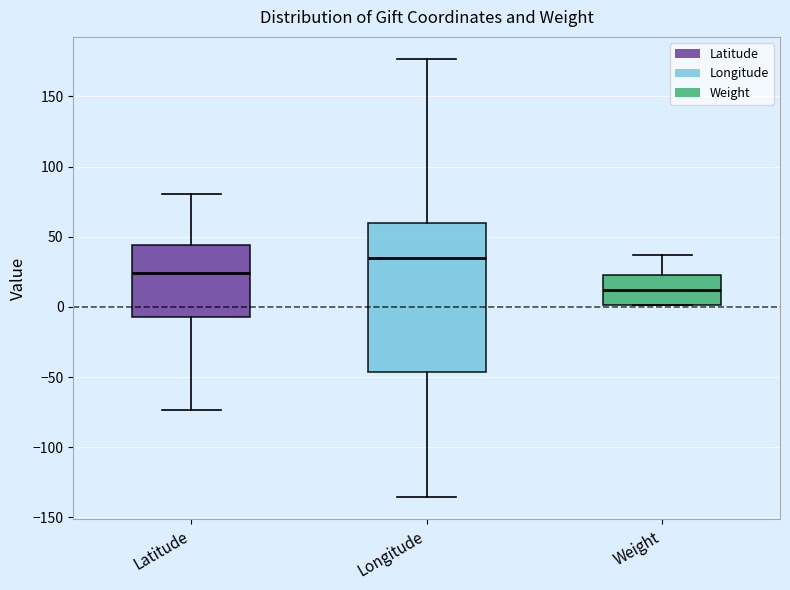

Where is the upper edge of the box for Weight on the y-axis? The values are not printed on the chart, so give them approximately, as read against the axis.

25